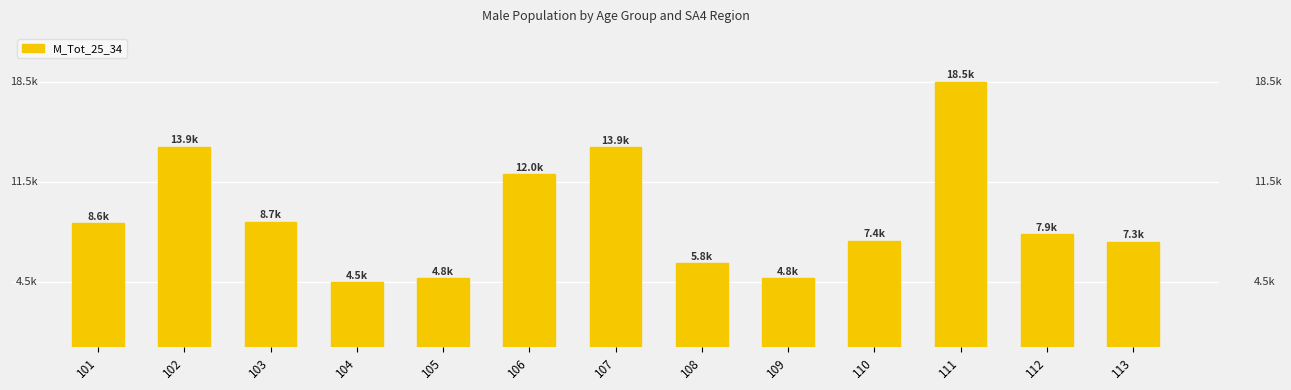

Between 109 and 106, which is larger?

106